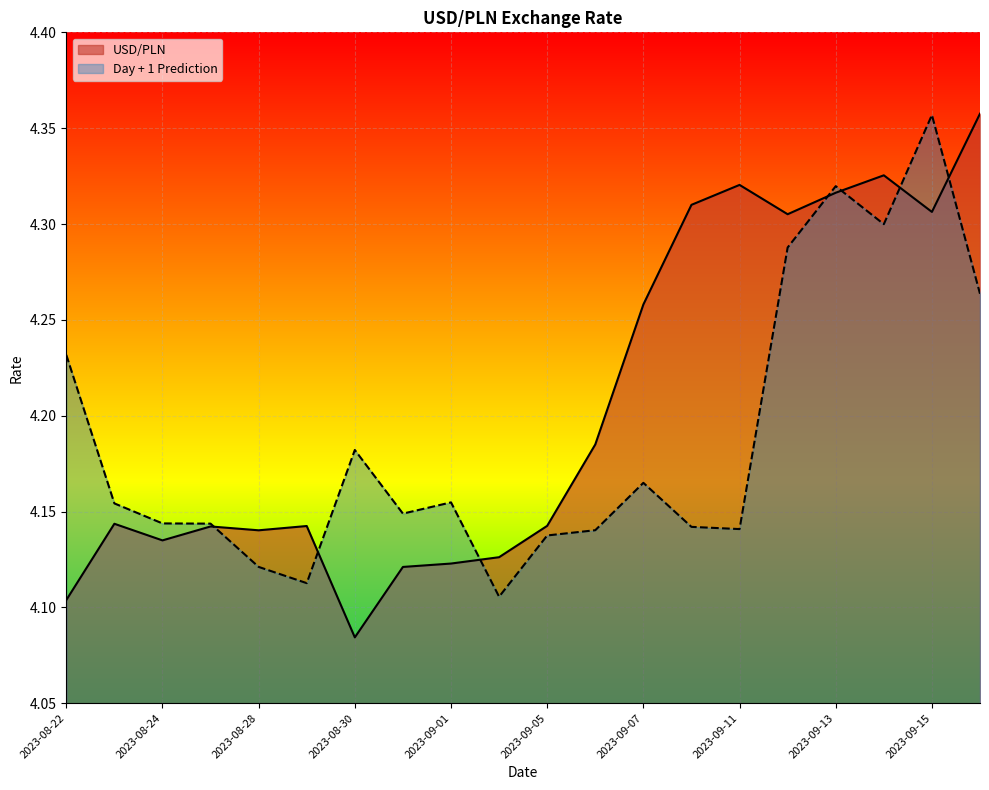

In Day + 1 Prediction, how many points are lower than both neighbors (excluding endpoints)?

5